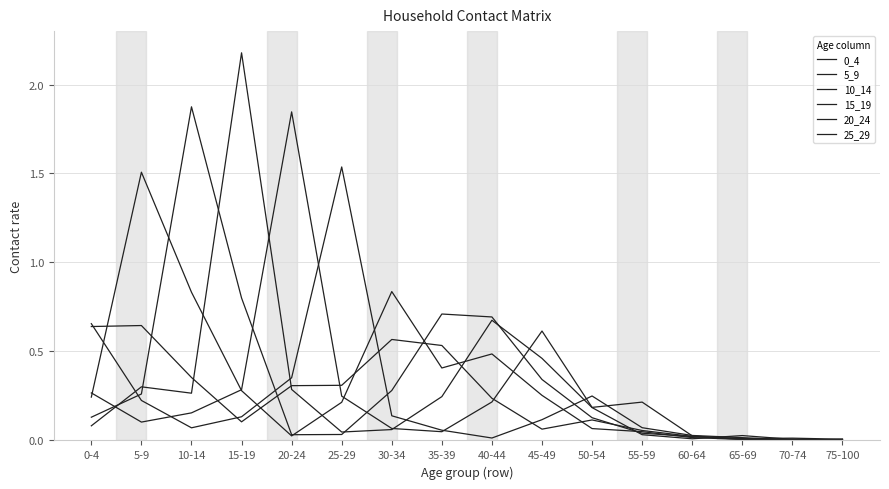

Does the chart display data point markers on the line(s)?

No